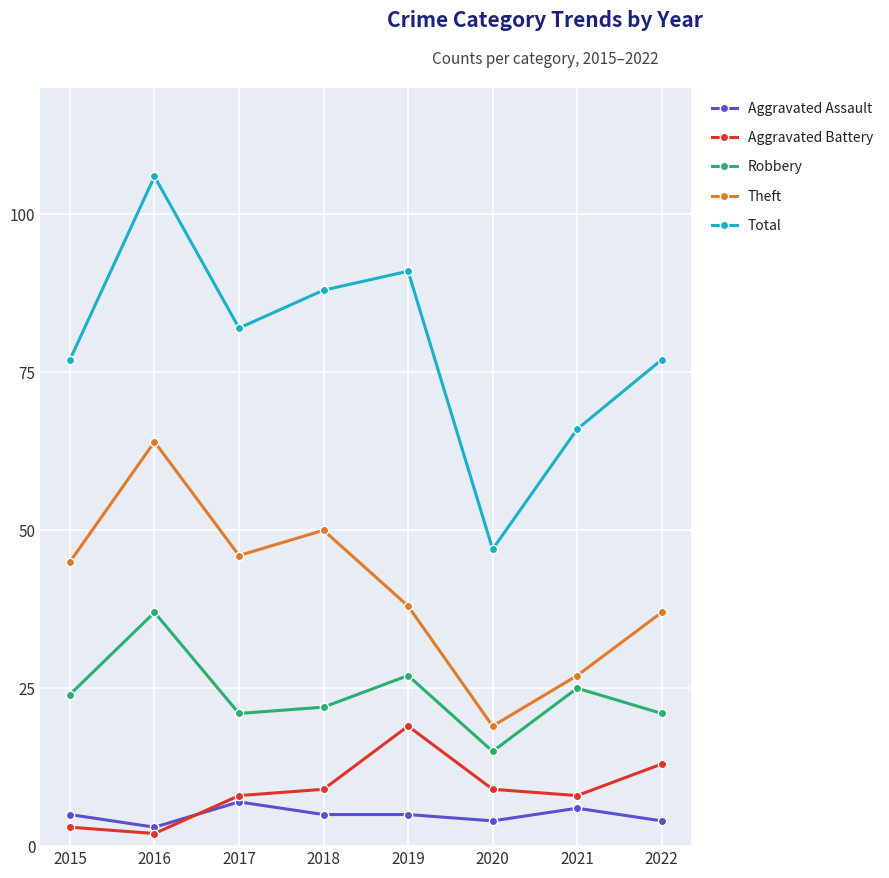

What is the sum of the Aggravated Battery values at 2016 and 2017?

10